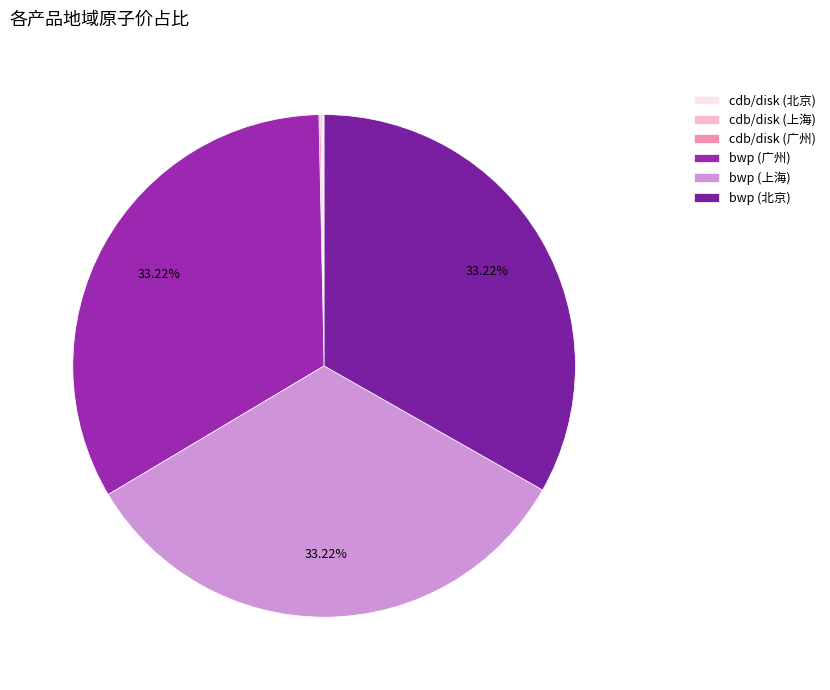

Is there any slice that represents more than half of the pie?

No